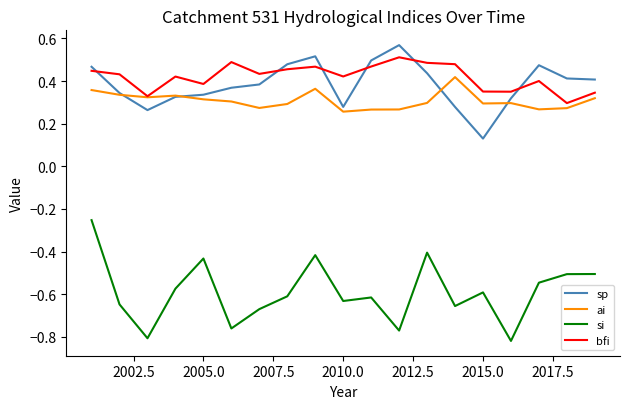

What is the sum of all si values?

-11.2